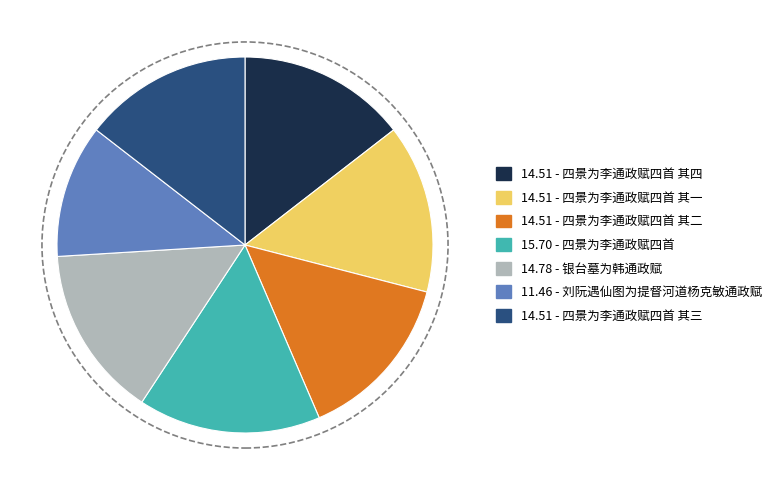

Is it true that 14.51 - 四景为李通政赋四首 其四 is 15% of the pie?

True